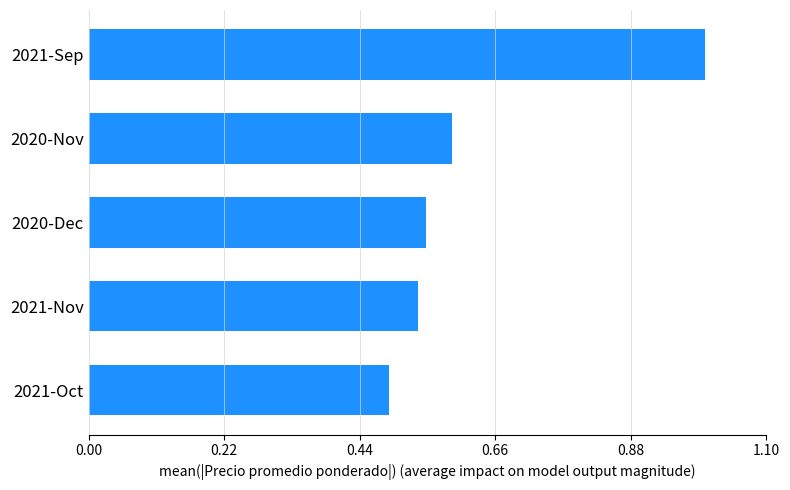

Rank the categories by value from highest to lowest.

2021-Sep, 2020-Nov, 2020-Dec, 2021-Nov, 2021-Oct